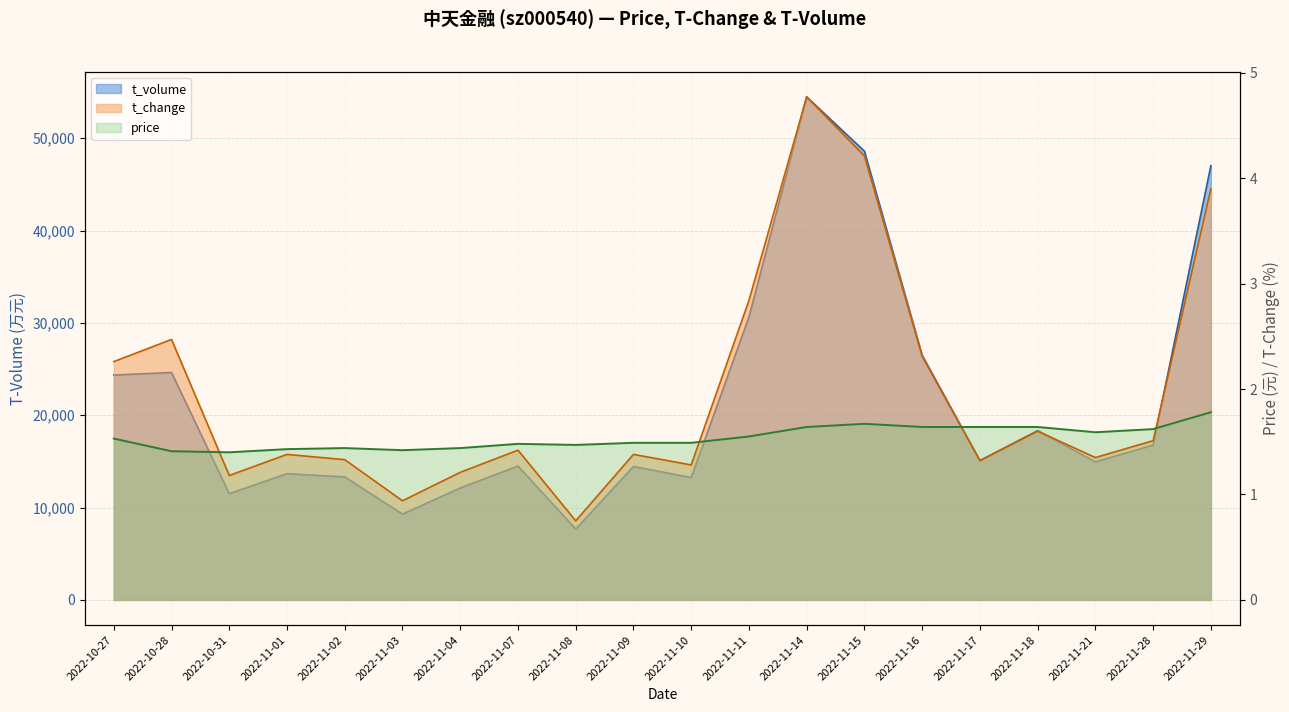

What is the average value of the price series?

1.5